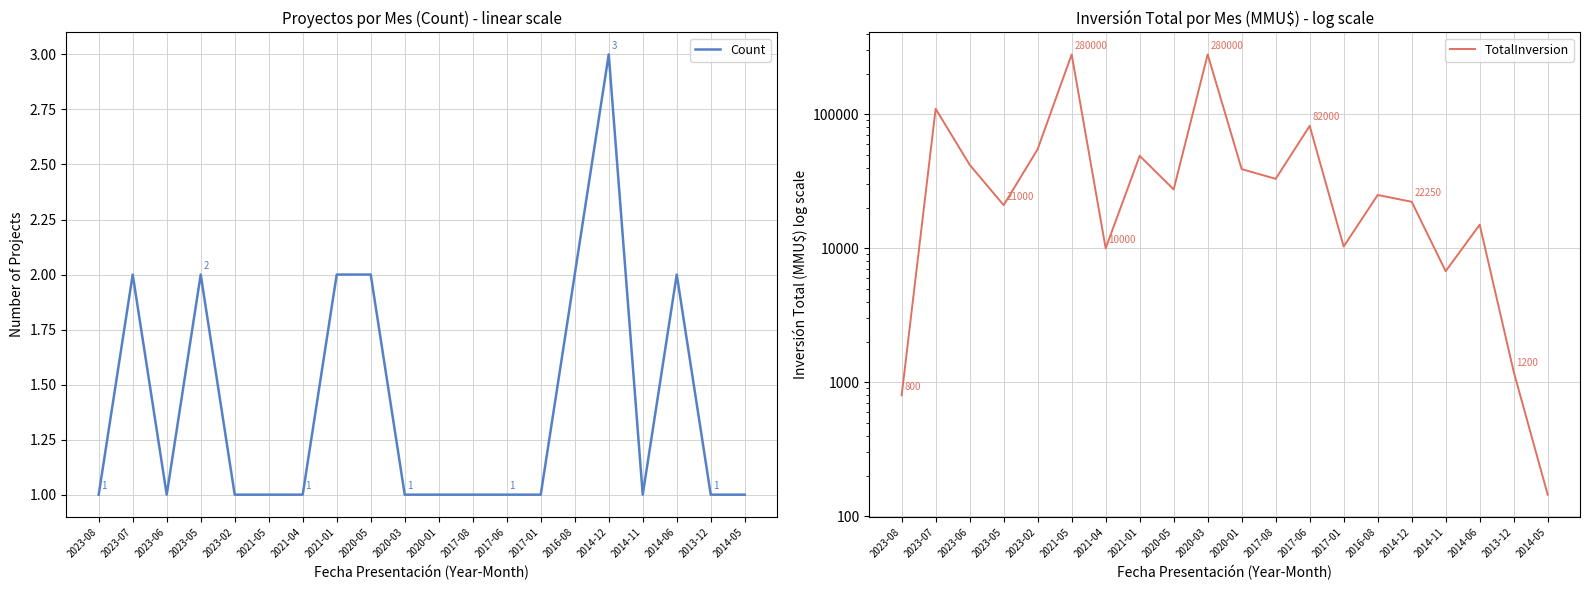

What are all the series names shown in the legend?

Count, TotalInversion